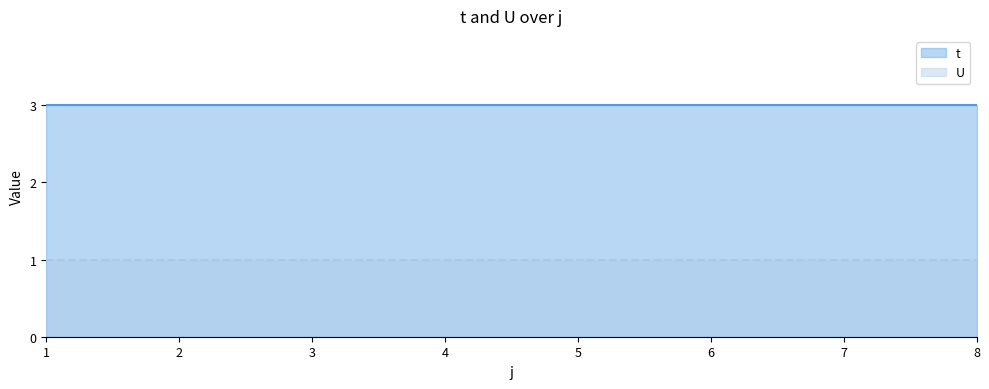

The value of U at 2 is 2. True or false?

False